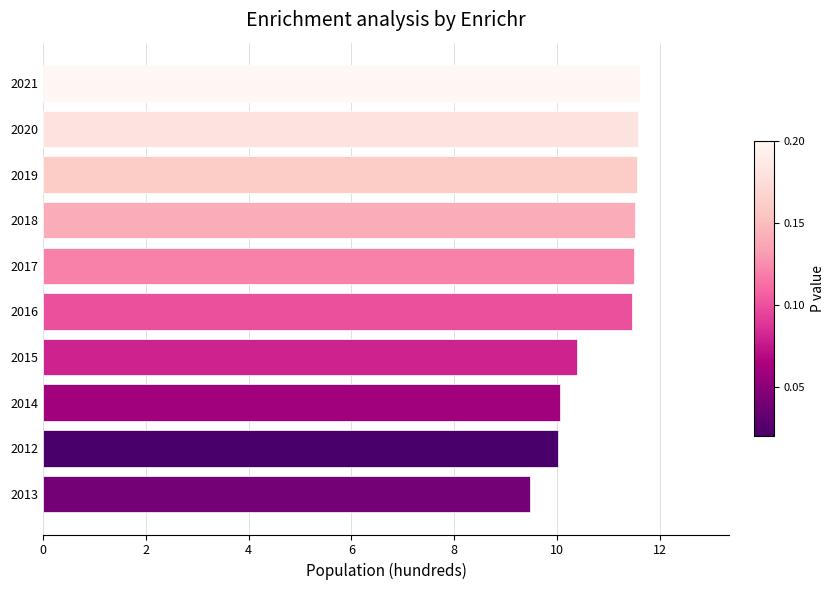

What is the difference between the maximum and second lowest values?

1.6